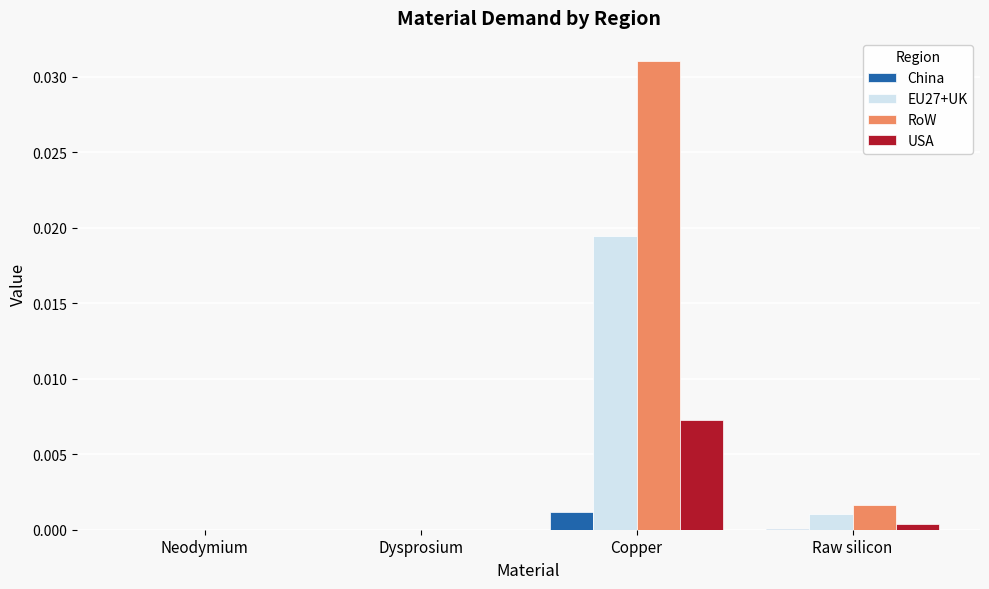

What is the total value across all series at Copper?

0.1